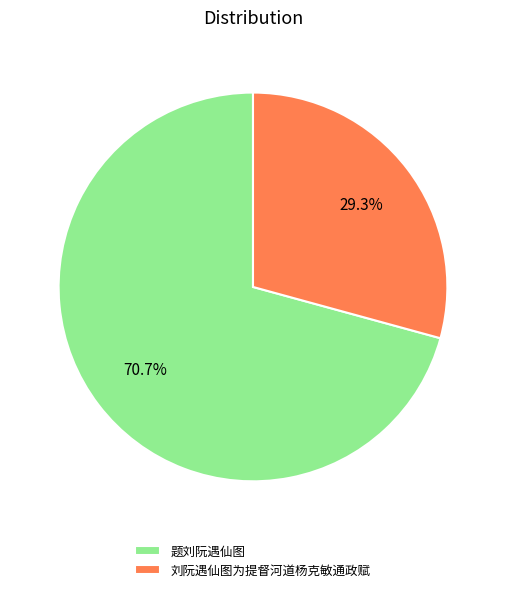

Which slice is the smallest?

刘阮遇仙图为提督河道杨克敏通政赋